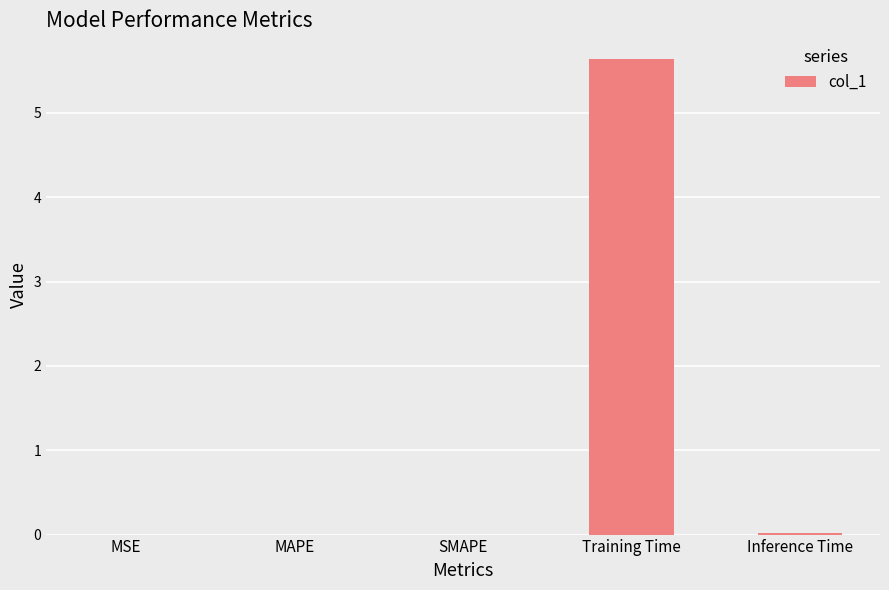

Are the bars grouped side by side (vs. stacked)?

No